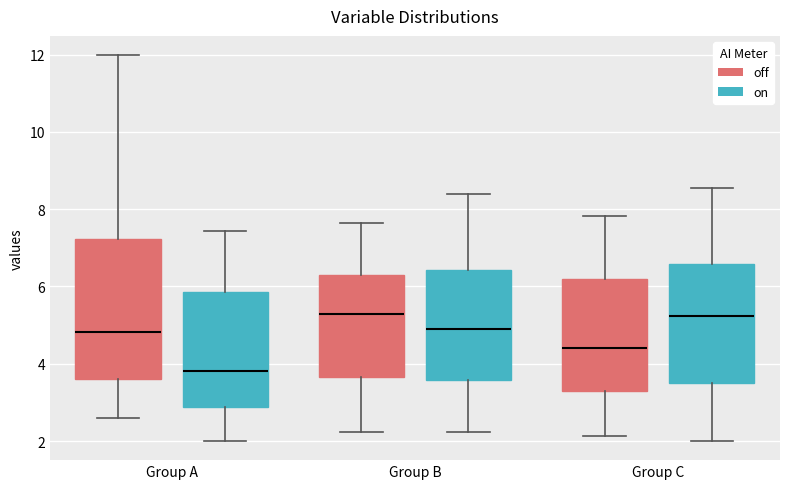

Where does the upper whisker of the box for Group B (off) end on the y-axis? The values are not printed on the chart, so give them approximately, as read against the axis.

7.6